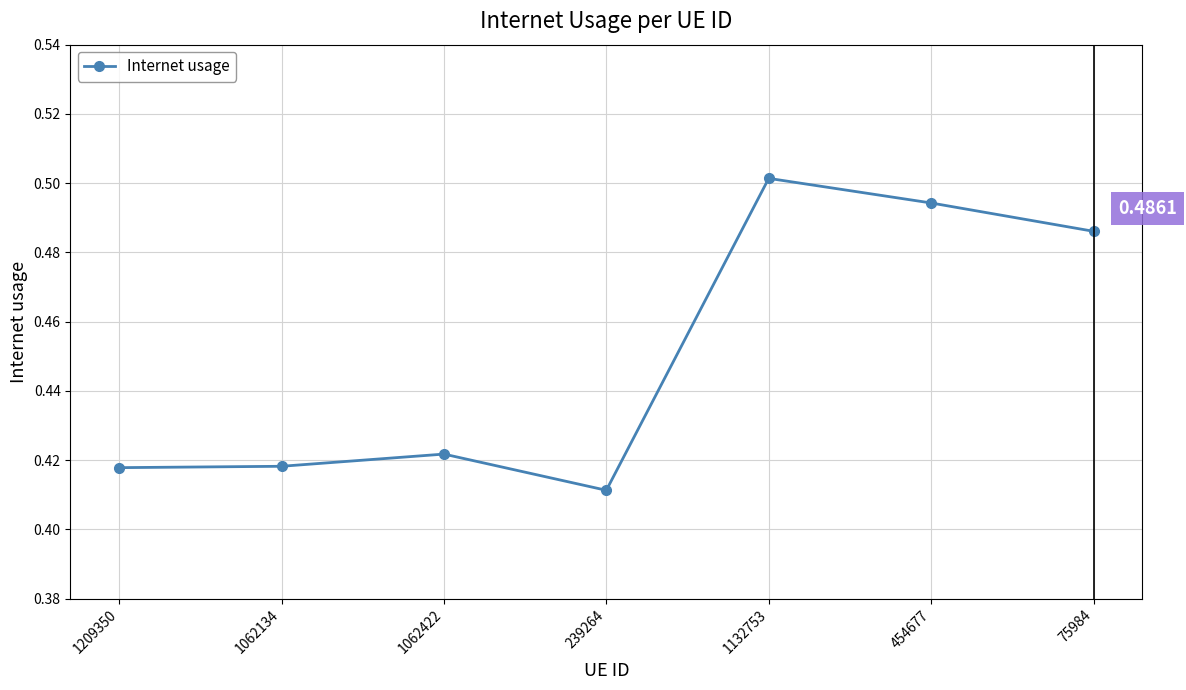

What is the difference between the values at 1062422 and 75984?

0.1